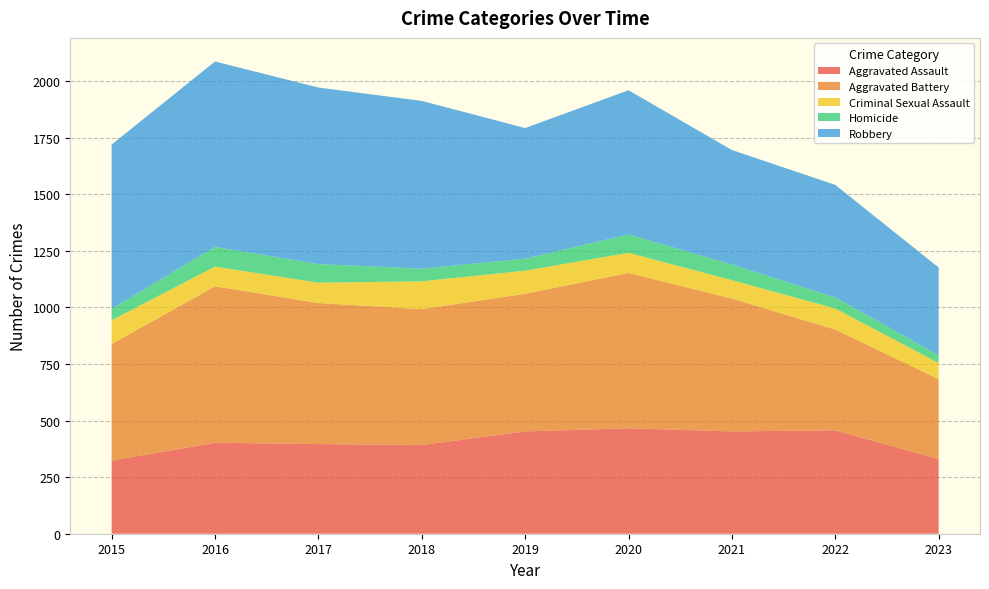

Reading left to right, extract all data points from this chart.

Aggravated Assault: 2015=323	2016=402	2017=396	2018=392	2019=452	2020=466	2021=452	2022=457	2023=330
Aggravated Battery: 2015=515	2016=691	2017=623	2018=600	2019=608	2020=686	2021=587	2022=445	2023=353
Criminal Sexual Assault: 2015=105	2016=87	2017=90	2018=123	2019=102	2020=89	2021=81	2022=93	2023=71
Homicide: 2015=50	2016=87	2017=82	2018=56	2019=53	2020=81	2021=69	2022=49	2023=34
Robbery: 2015=726	2016=819	2017=780	2018=741	2019=577	2020=637	2021=506	2022=497	2023=388